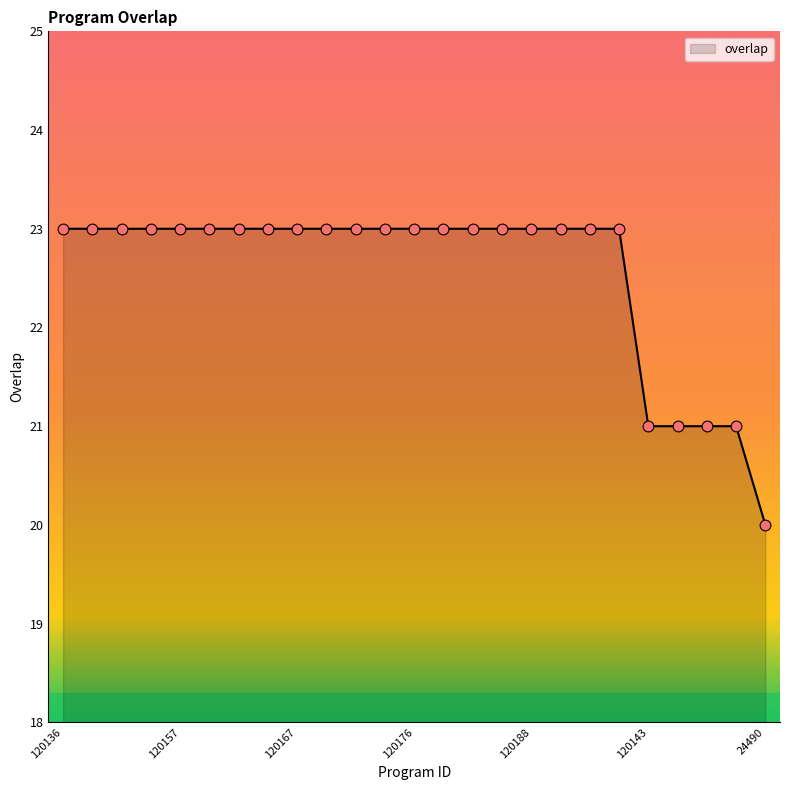

What is the minimum value shown in the chart?

20